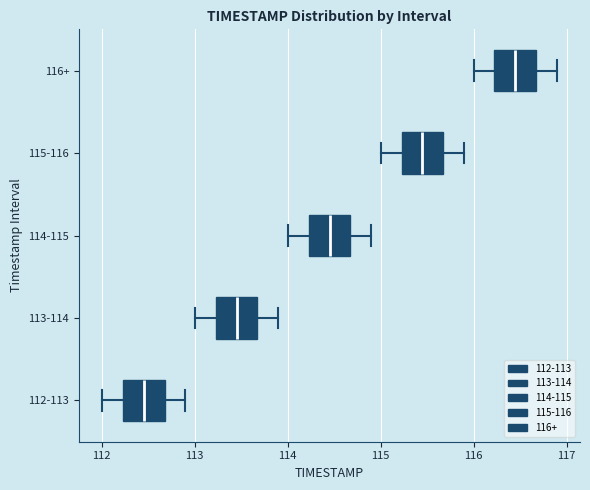

Reading bottom to top, transcribe this box plot: for each box, give where its median line is, the range the box spans, and where its two whiskers end, as read against the x-axis. The values are not printed on the chart, so give them approximately, as read against the axis.

112-113: median 112.5, box 112.2 to 112.7, whiskers 112.0 to 112.9
113-114: median 113.5, box 113.2 to 113.7, whiskers 113.0 to 113.9
114-115: median 114.5, box 114.2 to 114.7, whiskers 114.0 to 114.9
115-116: median 115.5, box 115.2 to 115.7, whiskers 115.0 to 115.9
116+: median 116.5, box 116.2 to 116.7, whiskers 116.0 to 116.9